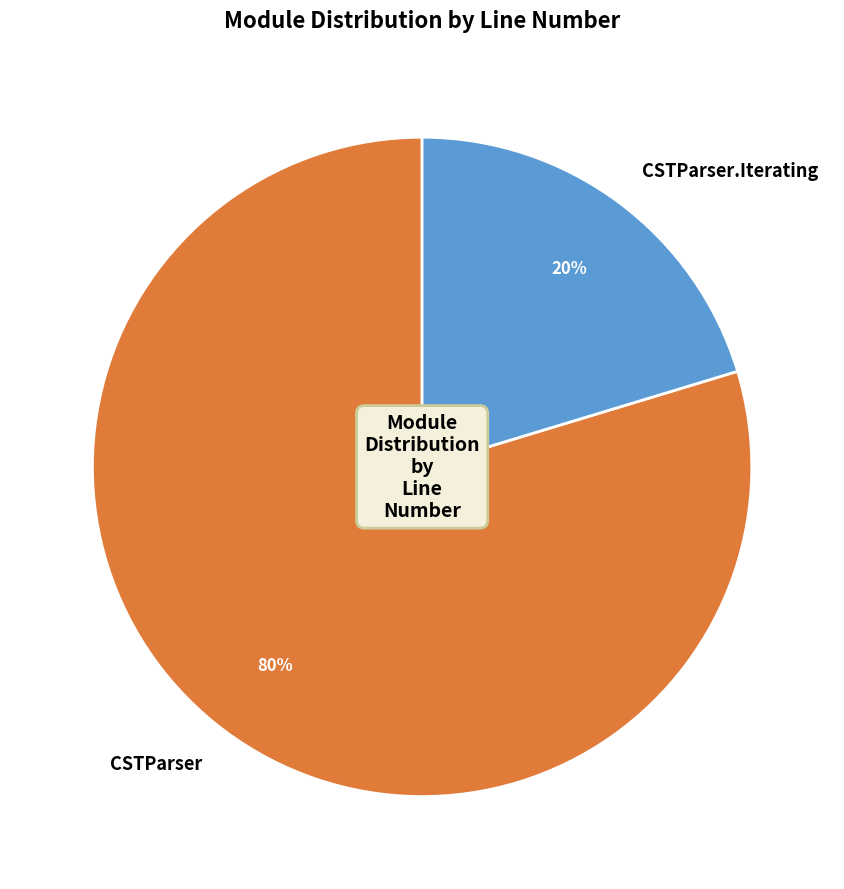

Combined, do CSTParser and CSTParser.Iterating account for over 50%?

Yes